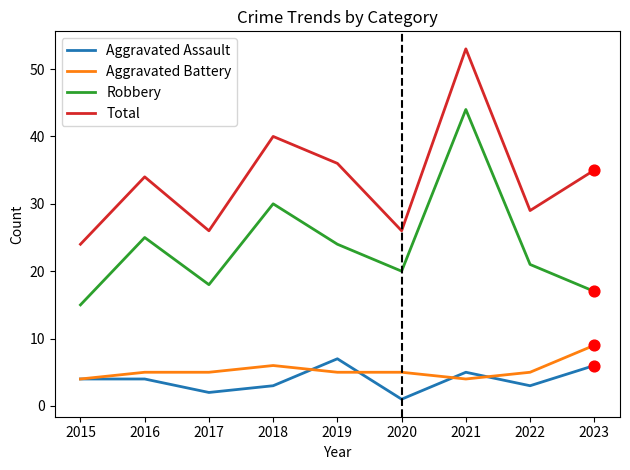

What is the difference between the highest and lowest values at 2016?

30